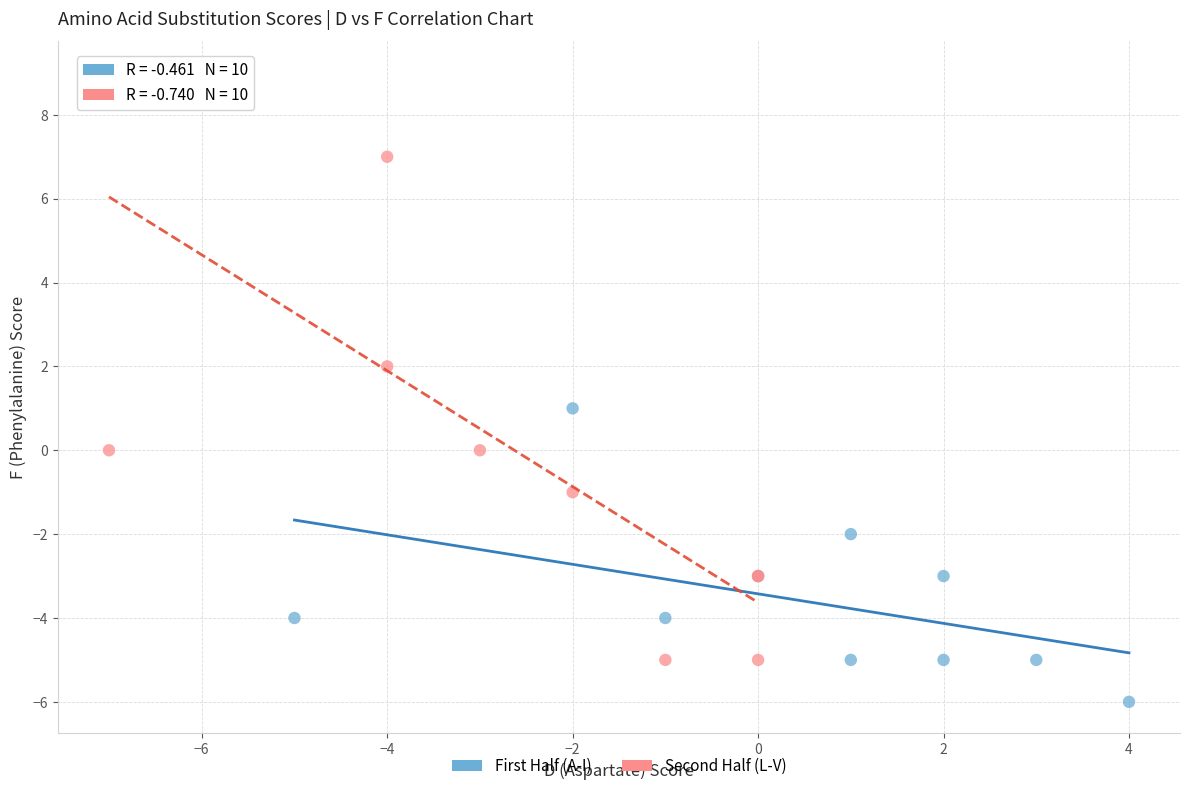

Which series contains the lowest Y value?

First Half (A-I)